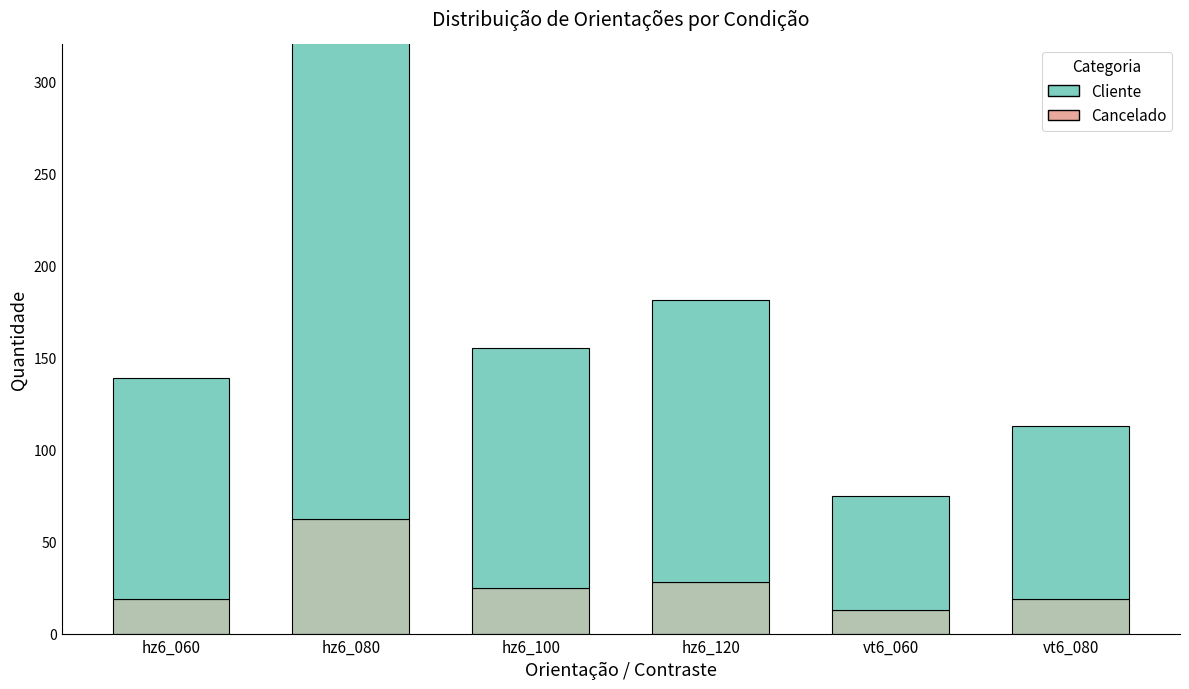

The Cancelado series shows 10 at vt6_080. True or false?

False